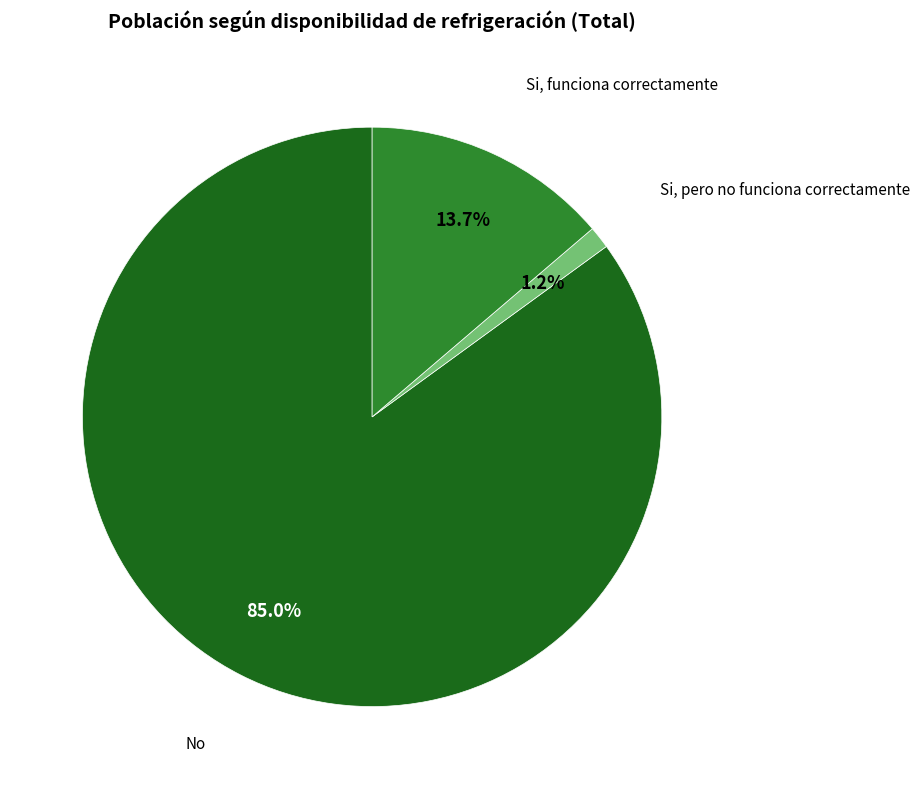

Count the number of slices in the pie.

3